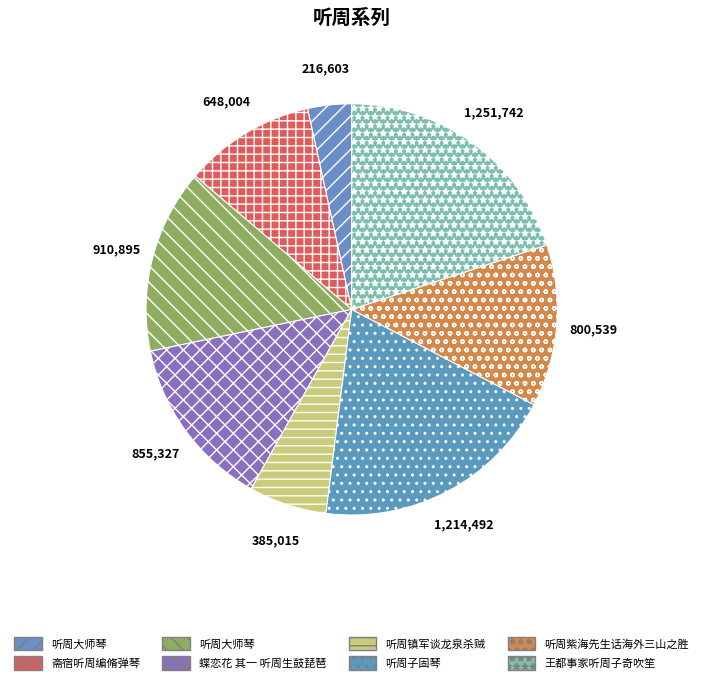

To the nearest percent, what is the difference between the largest and smallest slice percentages?

16%